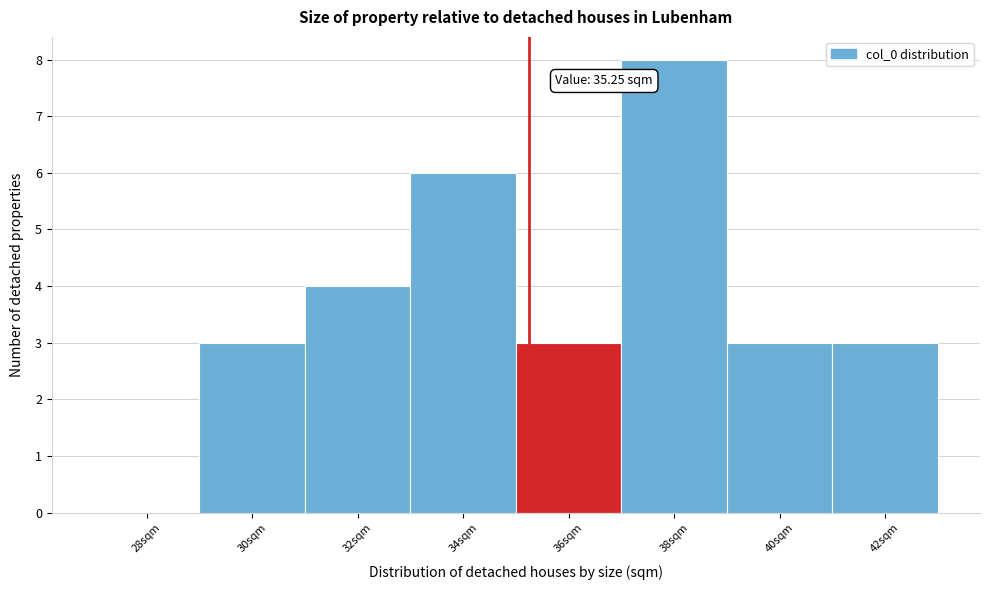

Which range on the x-axis has the tallest bar?

37 to 39